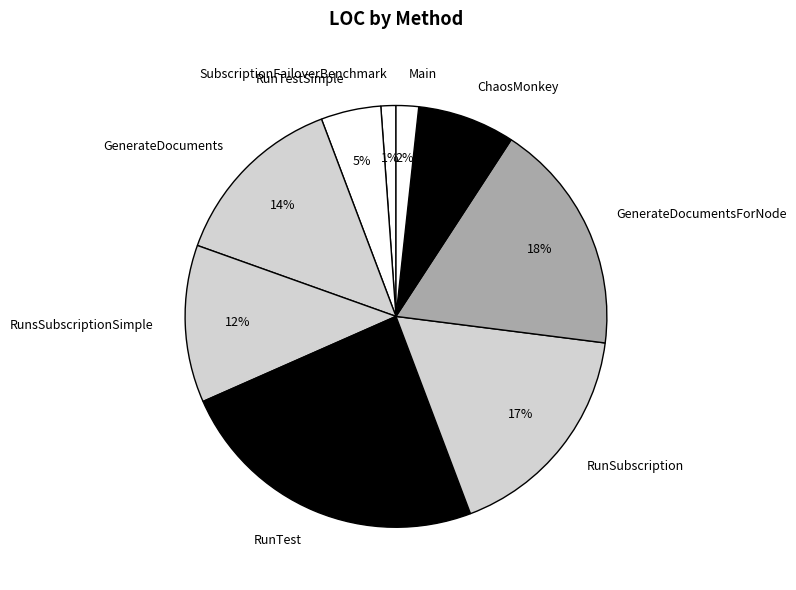

Is there any slice that represents more than half of the pie?

No